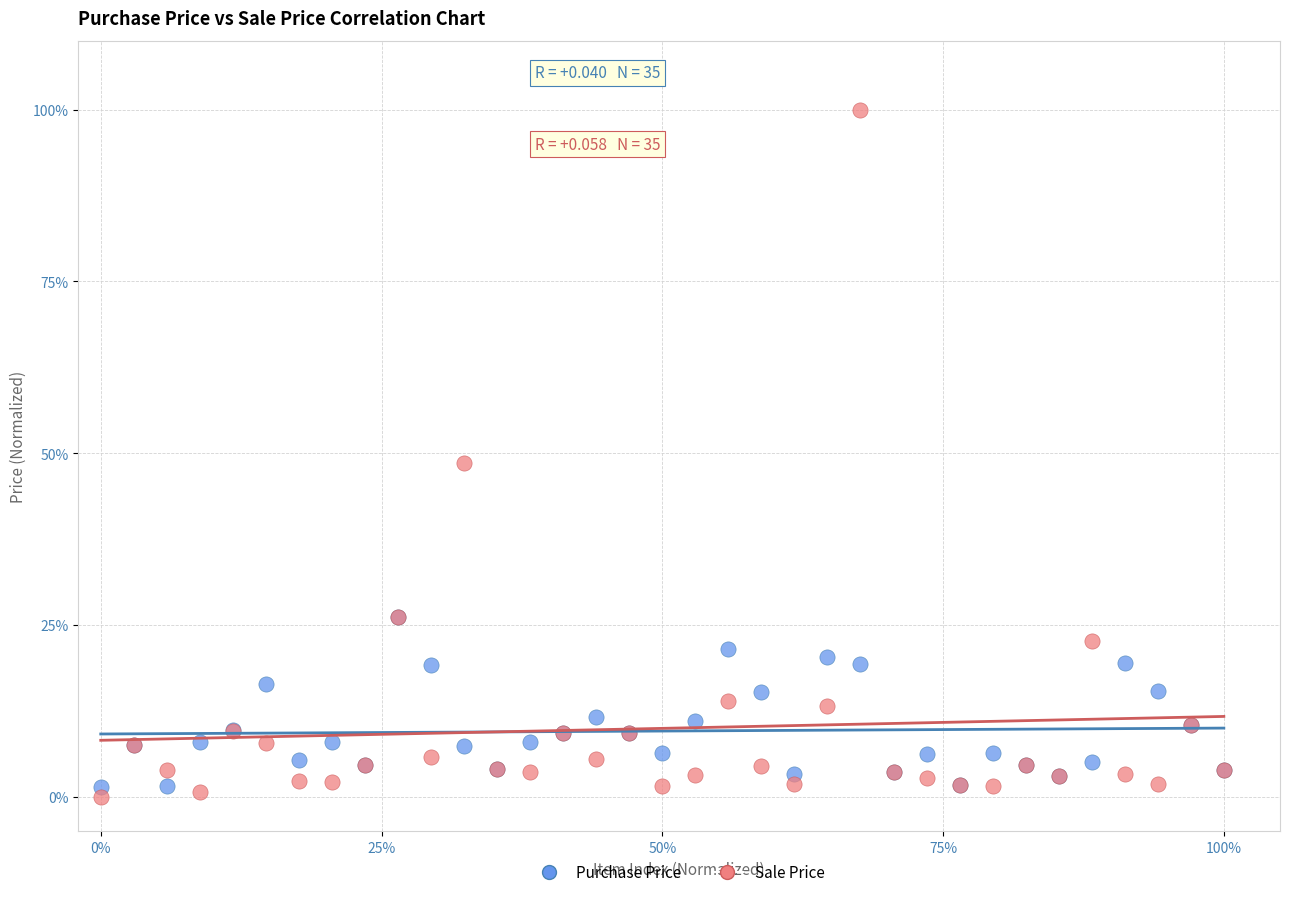

Which series reaches the minimum Y coordinate?

Sale Price